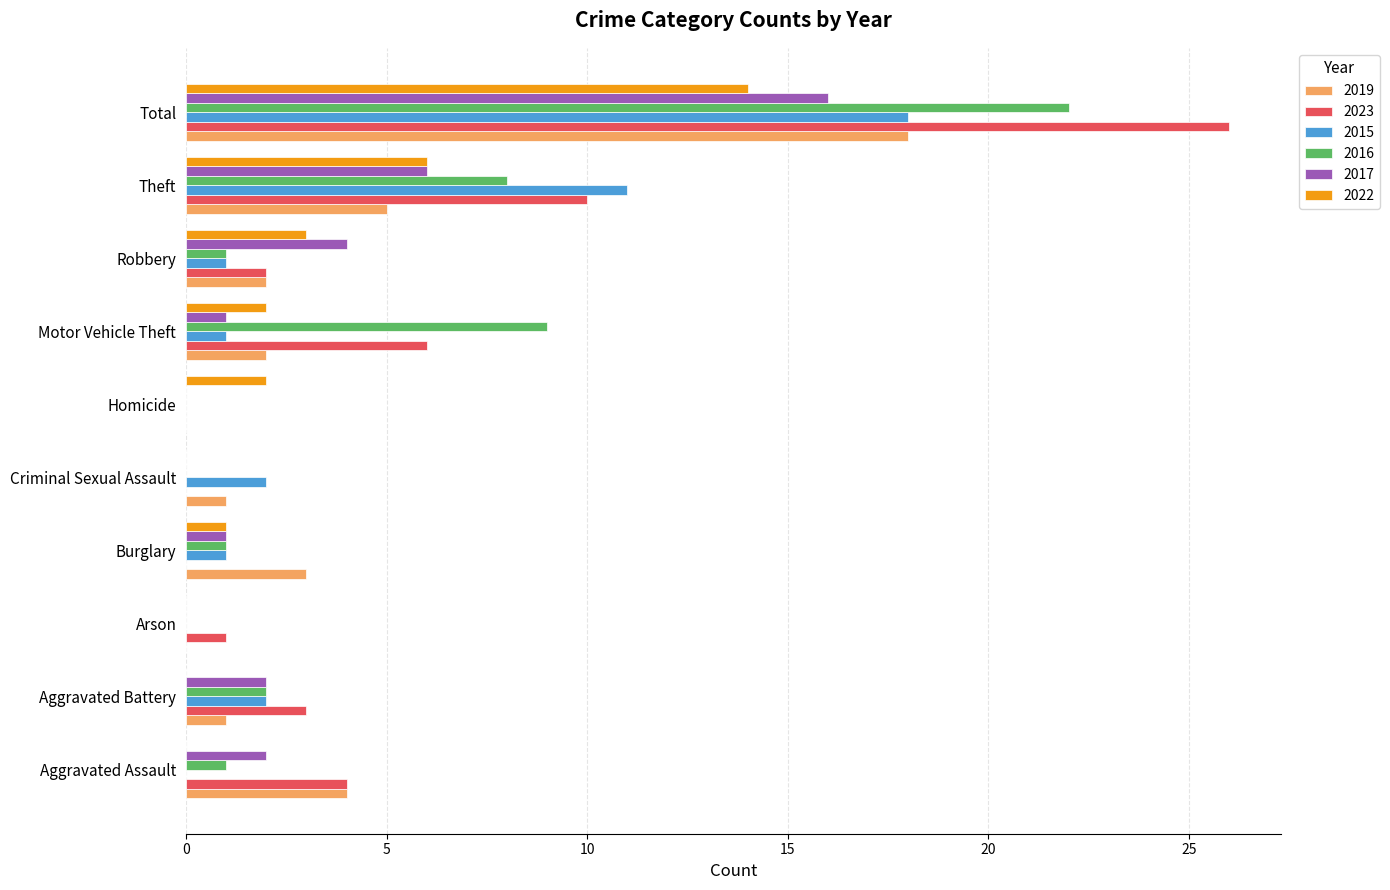

The value of 2023 at Robbery is 1. True or false?

False